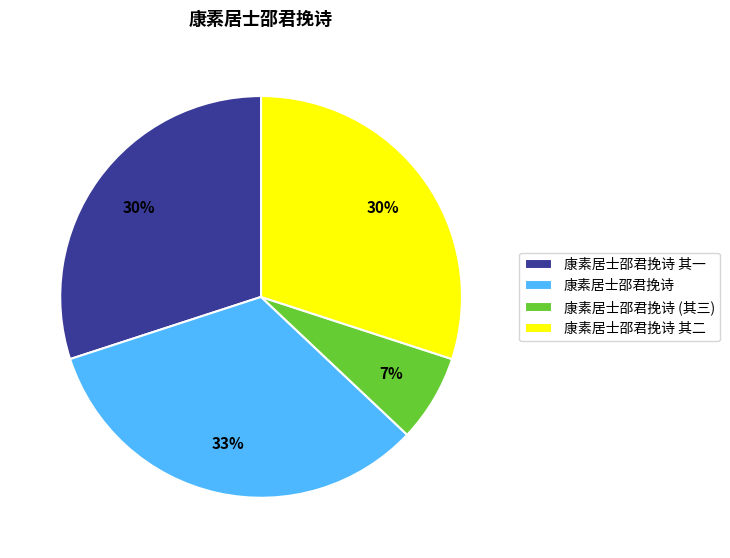

Is 康素居士邵君挽诗 the majority of the pie?

No